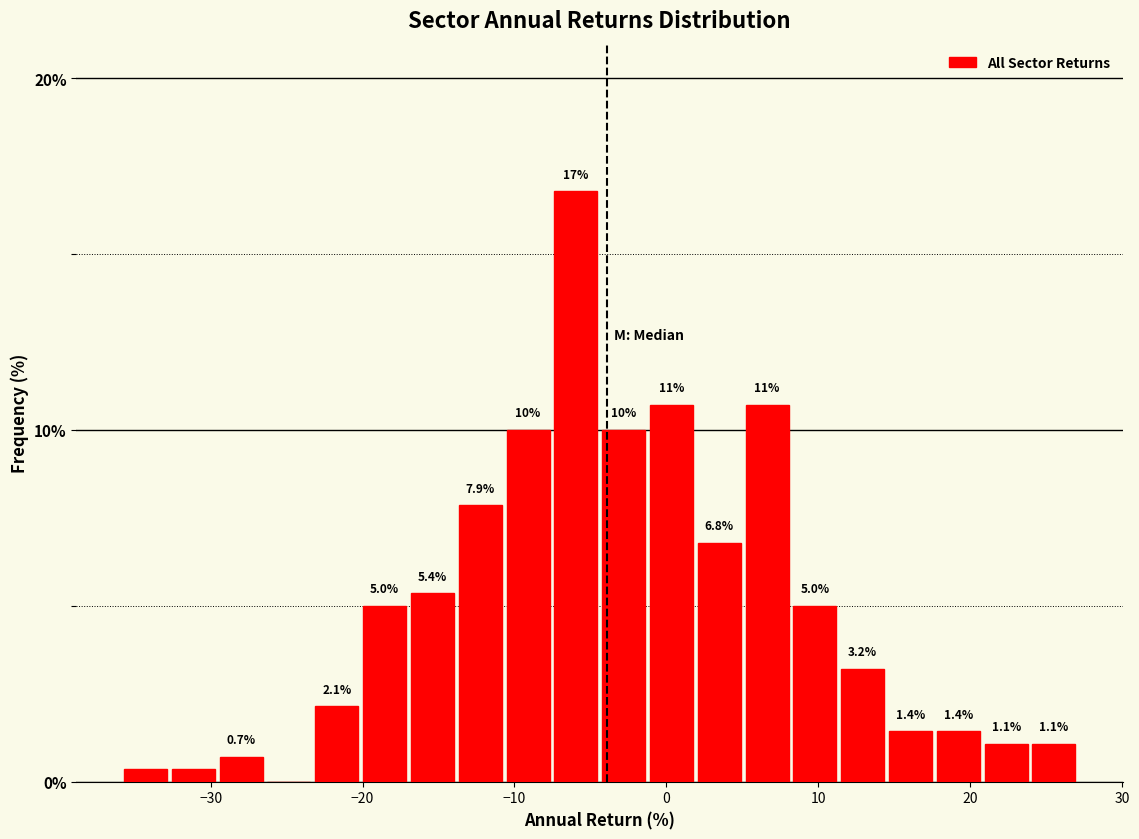

Around what value on the x-axis is the tallest bar? Give the approximate position of its centre, as read against the axis.

-6